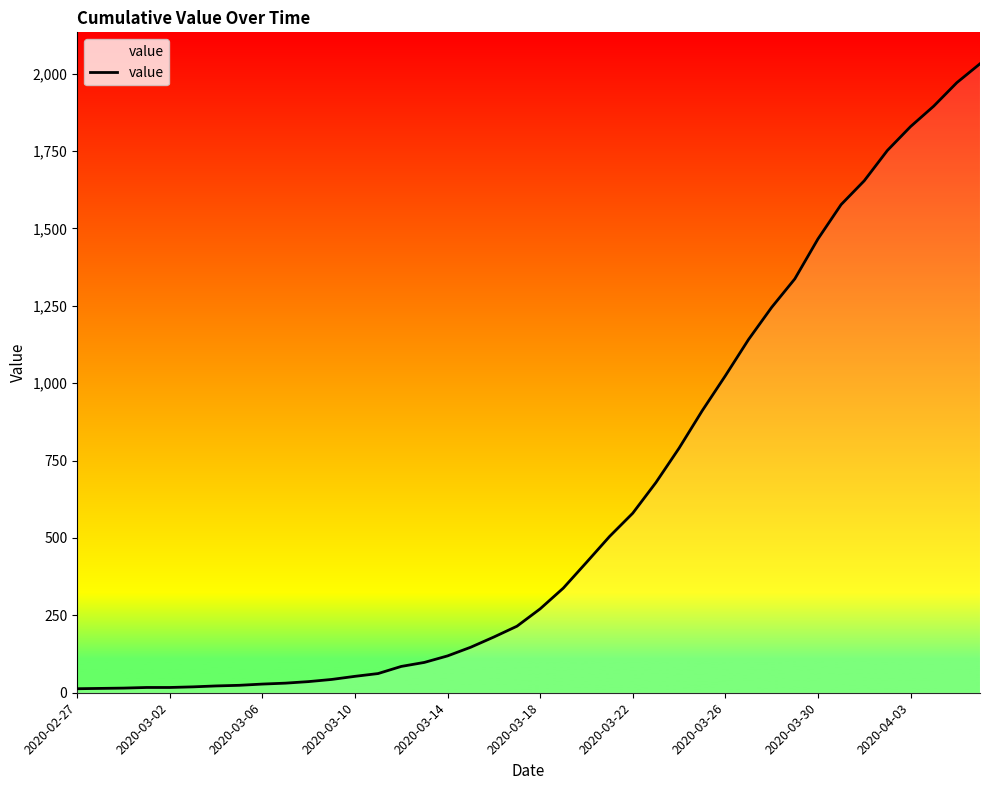

What is the difference between the maximum and minimum values?

2019